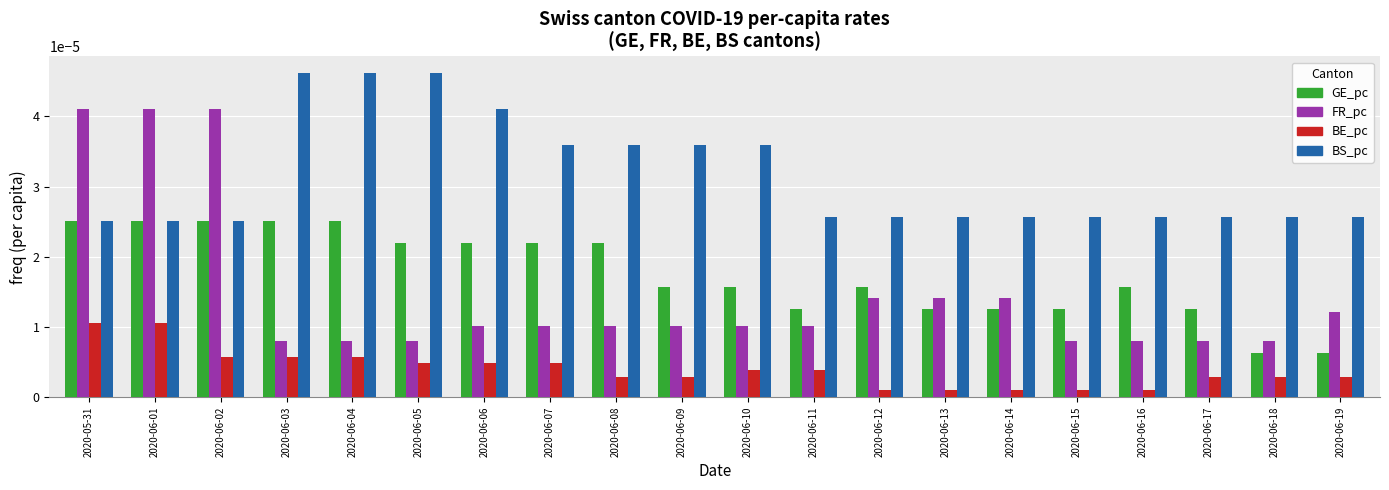

Rank the series at 2020-06-07 from highest to lowest value.

BS_pc, GE_pc, FR_pc, BE_pc